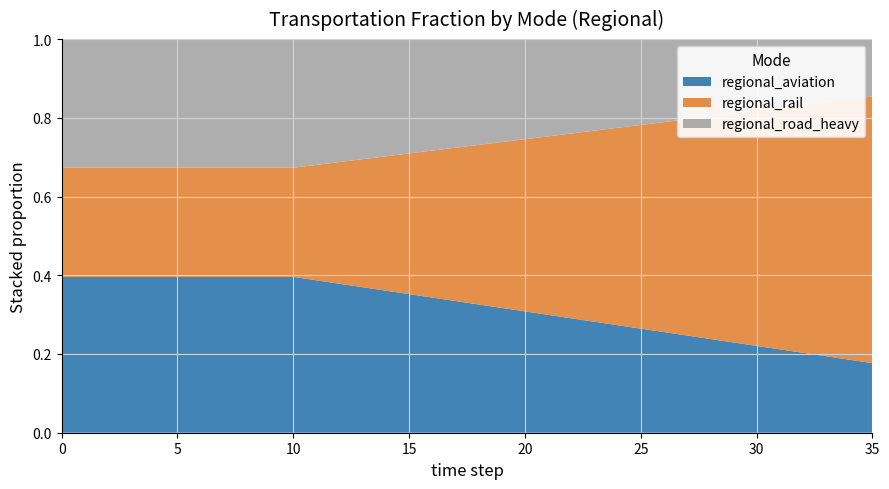

Reading left to right, transcribe all the data shown in this chart.

regional_aviation: 0=0.4	1=0.4	2=0.4	3=0.4	4=0.4	5=0.4	6=0.4	7=0.4	8=0.4	9=0.4	10=0.4	11=0.4	12=0.4	13=0.4	14=0.4	15=0.4	16=0.3	17=0.3	18=0.3	19=0.3	20=0.3	21=0.3	22=0.3	23=0.3	24=0.3	25=0.3	26=0.3	27=0.2	28=0.2	29=0.2	30=0.2	31=0.2	32=0.2	33=0.2	34=0.2	35=0.2
regional_rail: 0=0.3	1=0.3	2=0.3	3=0.3	4=0.3	5=0.3	6=0.3	7=0.3	8=0.3	9=0.3	10=0.3	11=0.3	12=0.3	13=0.3	14=0.3	15=0.4	16=0.4	17=0.4	18=0.4	19=0.4	20=0.4	21=0.5	22=0.5	23=0.5	24=0.5	25=0.5	26=0.5	27=0.5	28=0.6	29=0.6	30=0.6	31=0.6	32=0.6	33=0.6	34=0.7	35=0.7
regional_road_heavy: 0=0.3	1=0.3	2=0.3	3=0.3	4=0.3	5=0.3	6=0.3	7=0.3	8=0.3	9=0.3	10=0.3	11=0.3	12=0.3	13=0.3	14=0.3	15=0.3	16=0.3	17=0.3	18=0.3	19=0.3	20=0.3	21=0.2	22=0.2	23=0.2	24=0.2	25=0.2	26=0.2	27=0.2	28=0.2	29=0.2	30=0.2	31=0.2	32=0.2	33=0.2	34=0.2	35=0.1